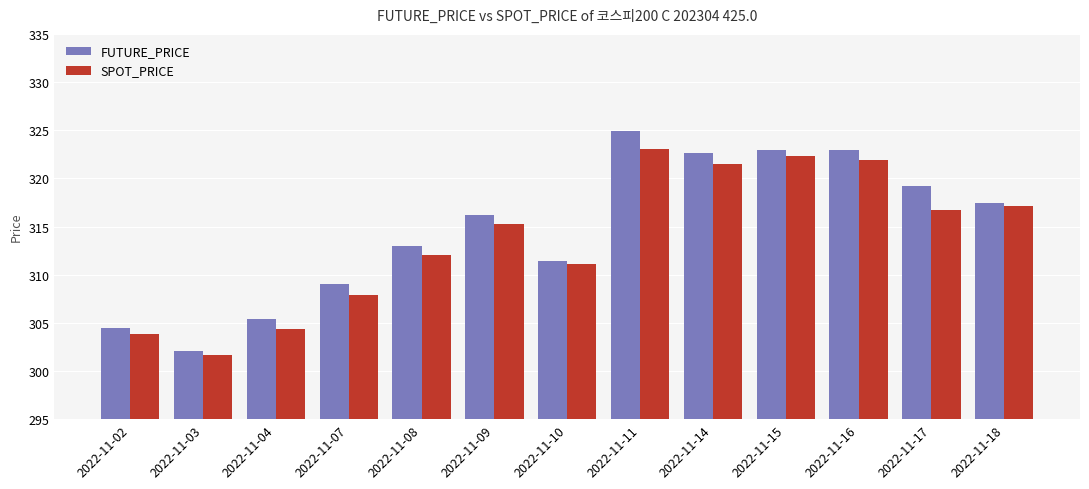

What is the difference between the highest and lowest values at 2022-11-15?

0.7